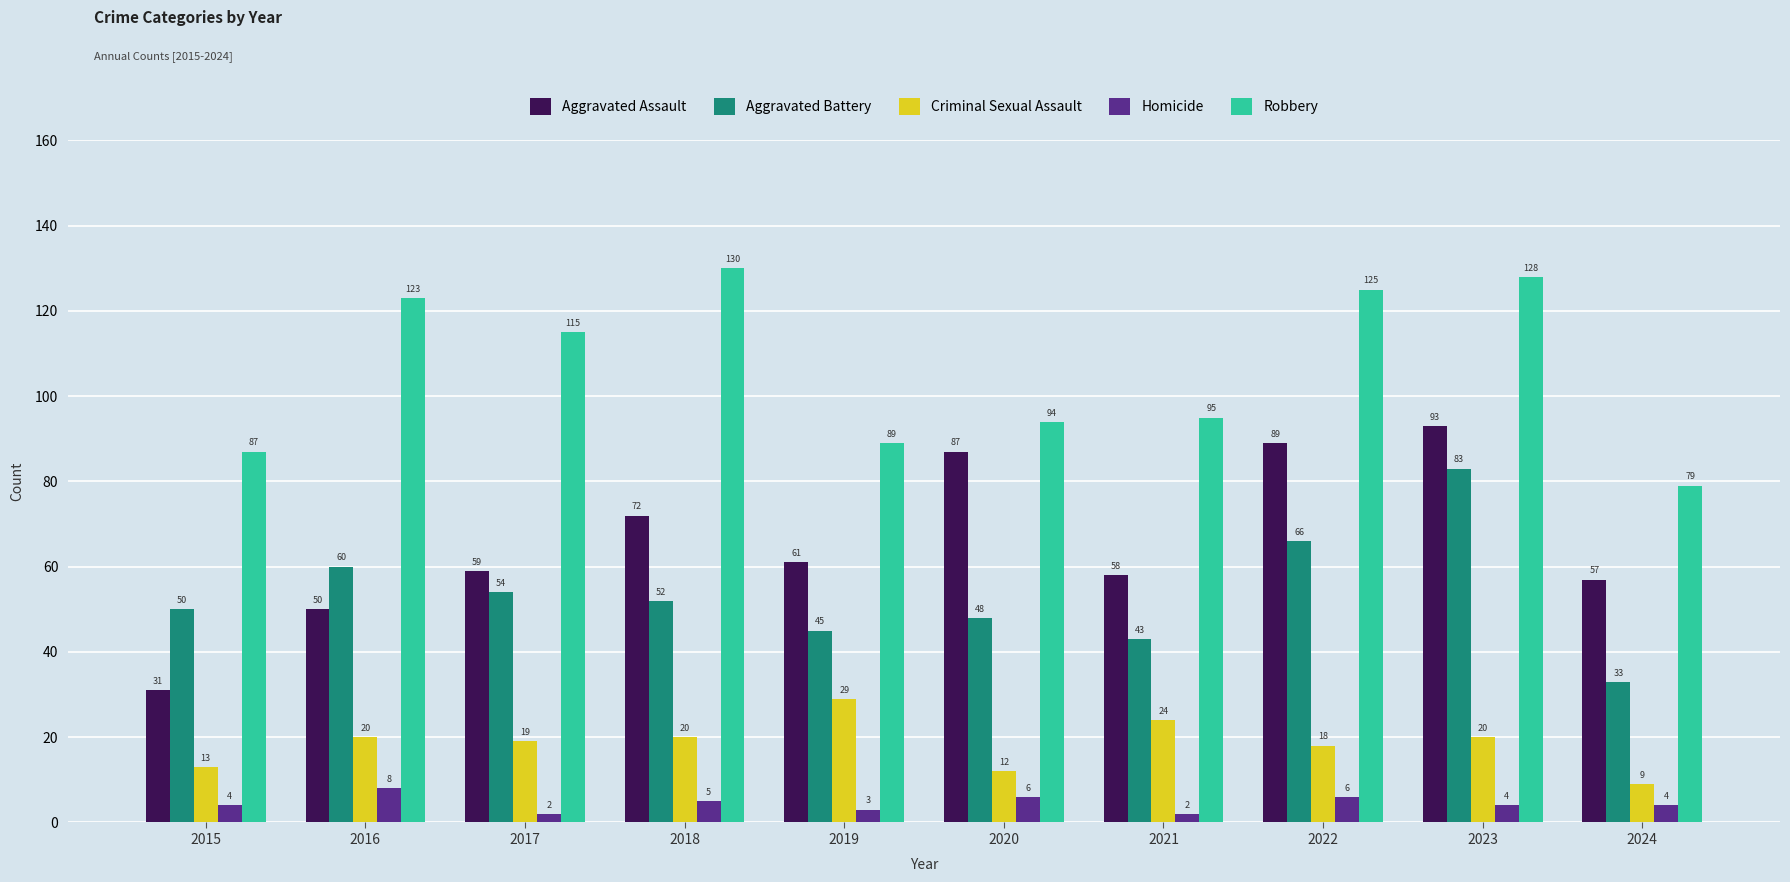

Reading left to right, transcribe all the data shown in this chart.

Aggravated Assault: 2015=31	2016=50	2017=59	2018=72	2019=61	2020=87	2021=58	2022=89	2023=93	2024=57
Aggravated Battery: 2015=50	2016=60	2017=54	2018=52	2019=45	2020=48	2021=43	2022=66	2023=83	2024=33
Criminal Sexual Assault: 2015=13	2016=20	2017=19	2018=20	2019=29	2020=12	2021=24	2022=18	2023=20	2024=9
Homicide: 2015=4	2016=8	2017=2	2018=5	2019=3	2020=6	2021=2	2022=6	2023=4	2024=4
Robbery: 2015=87	2016=123	2017=115	2018=130	2019=89	2020=94	2021=95	2022=125	2023=128	2024=79